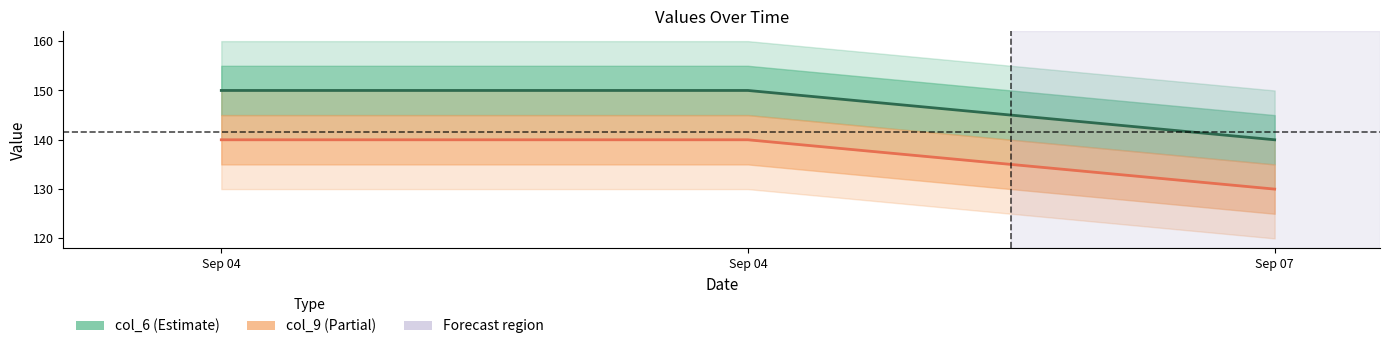

What is the highest value of the col_6 series?

150